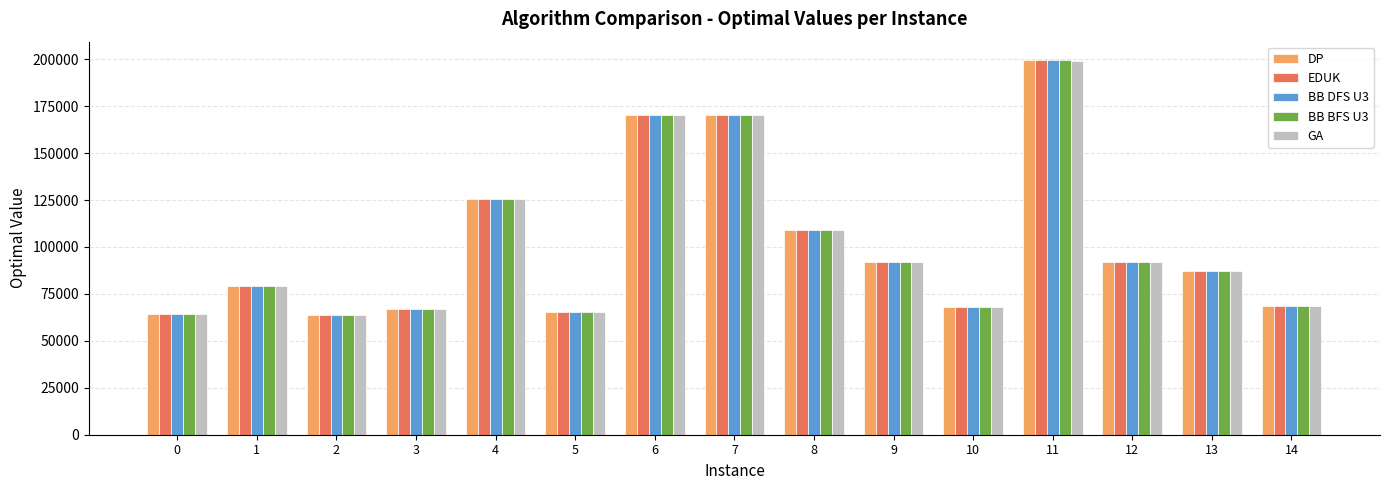

What is the sum of the BB DFS U3 values at 3 and 5?

132549.0